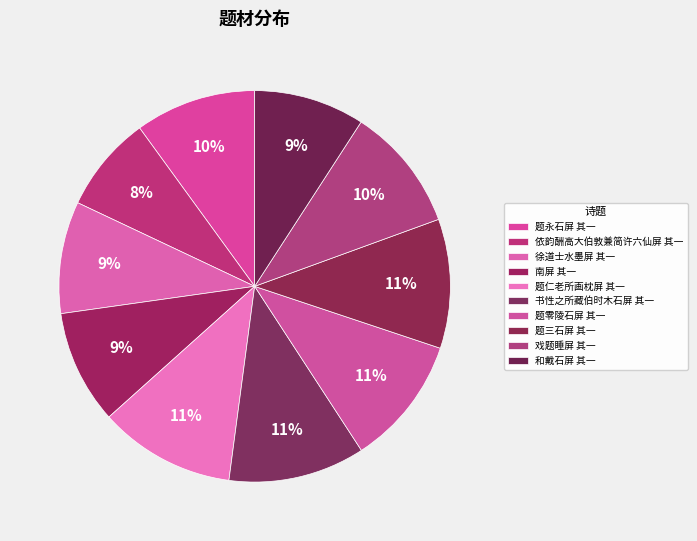

Is it true that 戏题睡屏 其一 is 5% of the pie?

False